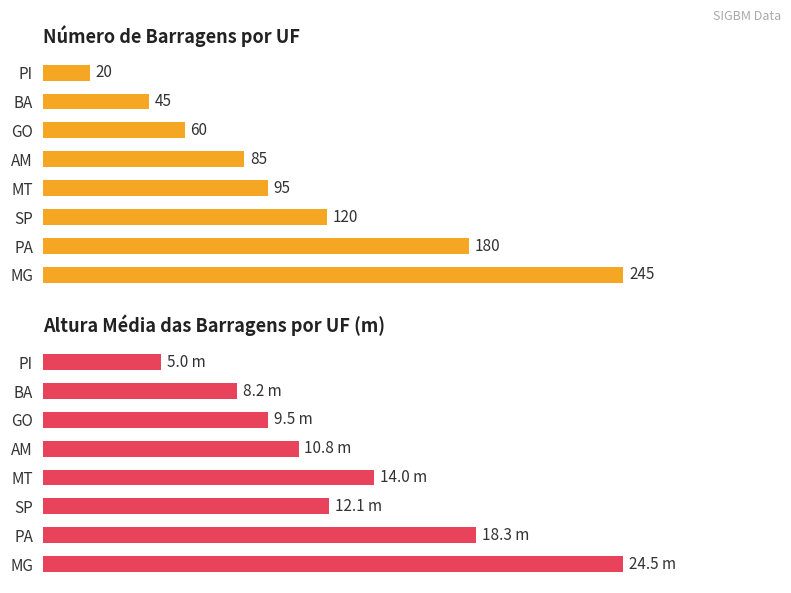

Reading left to right, list all the values displayed in this chart.

Número de Barragens: 245.0	180.0	120.0	95.0	85.0	60.0	45.0	20.0
Altura Média (m): 24.5	18.3	12.1	14.0	10.8	9.5	8.2	5.0